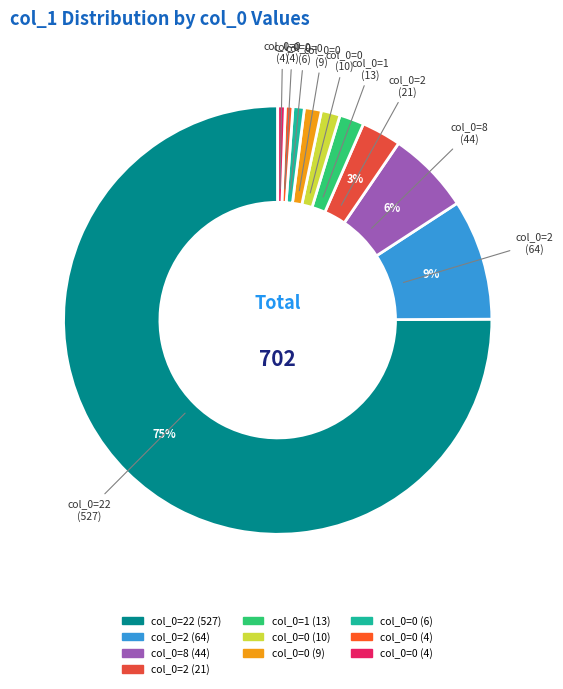

Does any single category account for the majority?

Yes